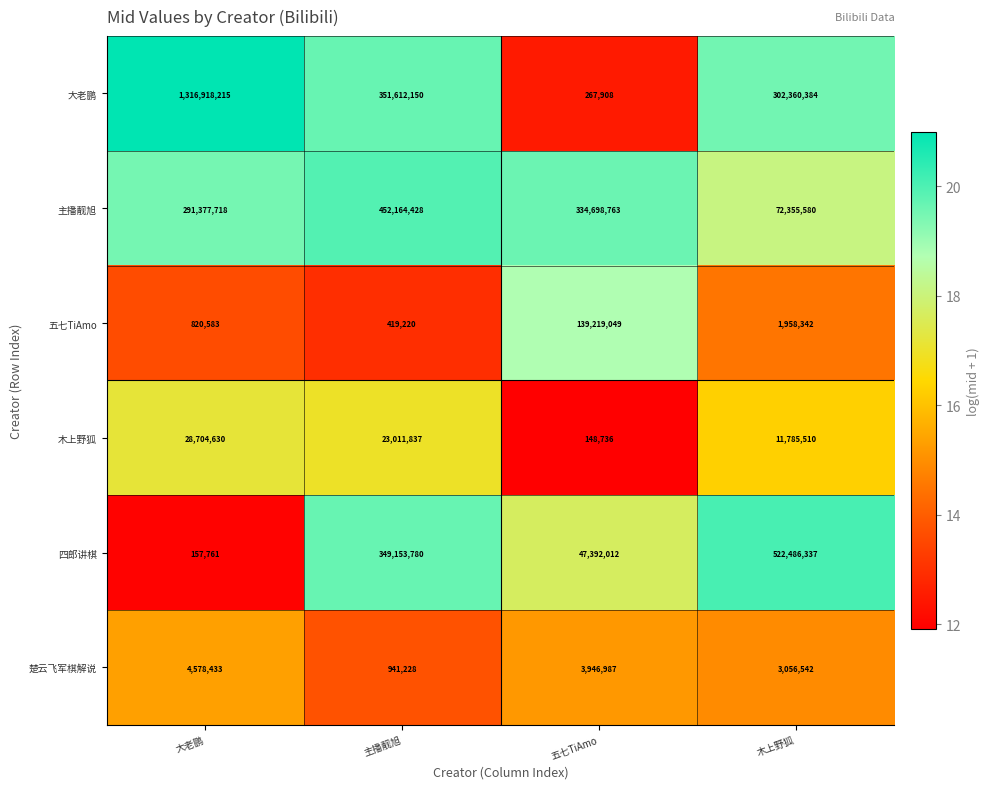

What is the total value across all series at 主播靓旭?

1177302643